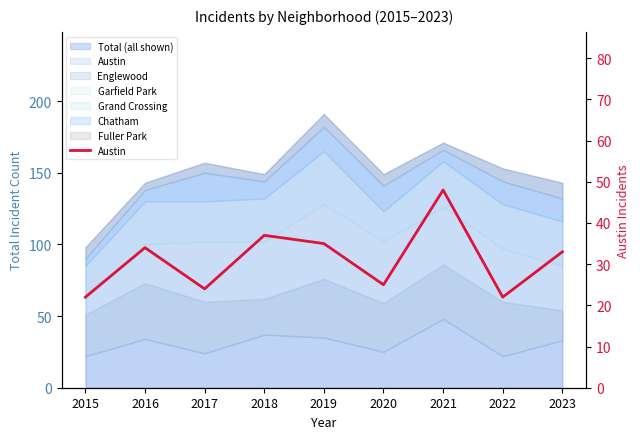

How many data points are less than 33?

4